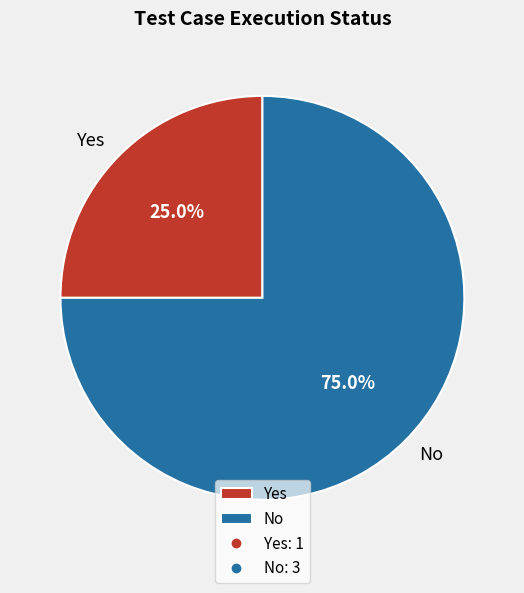

Combined, what portion of the pie is Yes and No?

100.0%